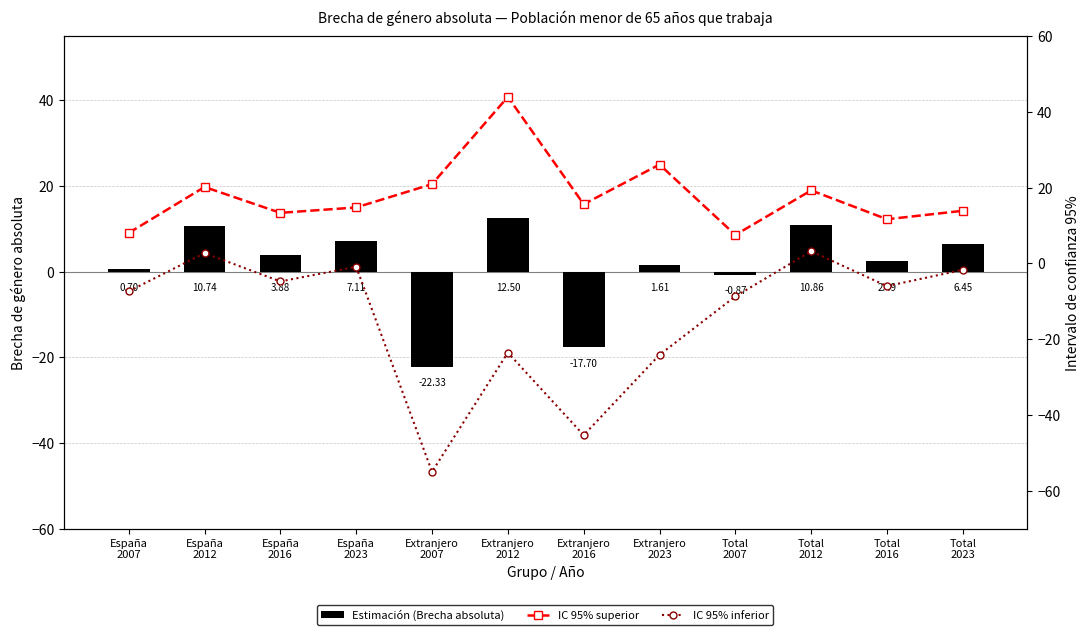

Rank the series by their average value, from highest to lowest.

IC 95% superior, Estimación (Brecha absoluta), IC 95% inferior